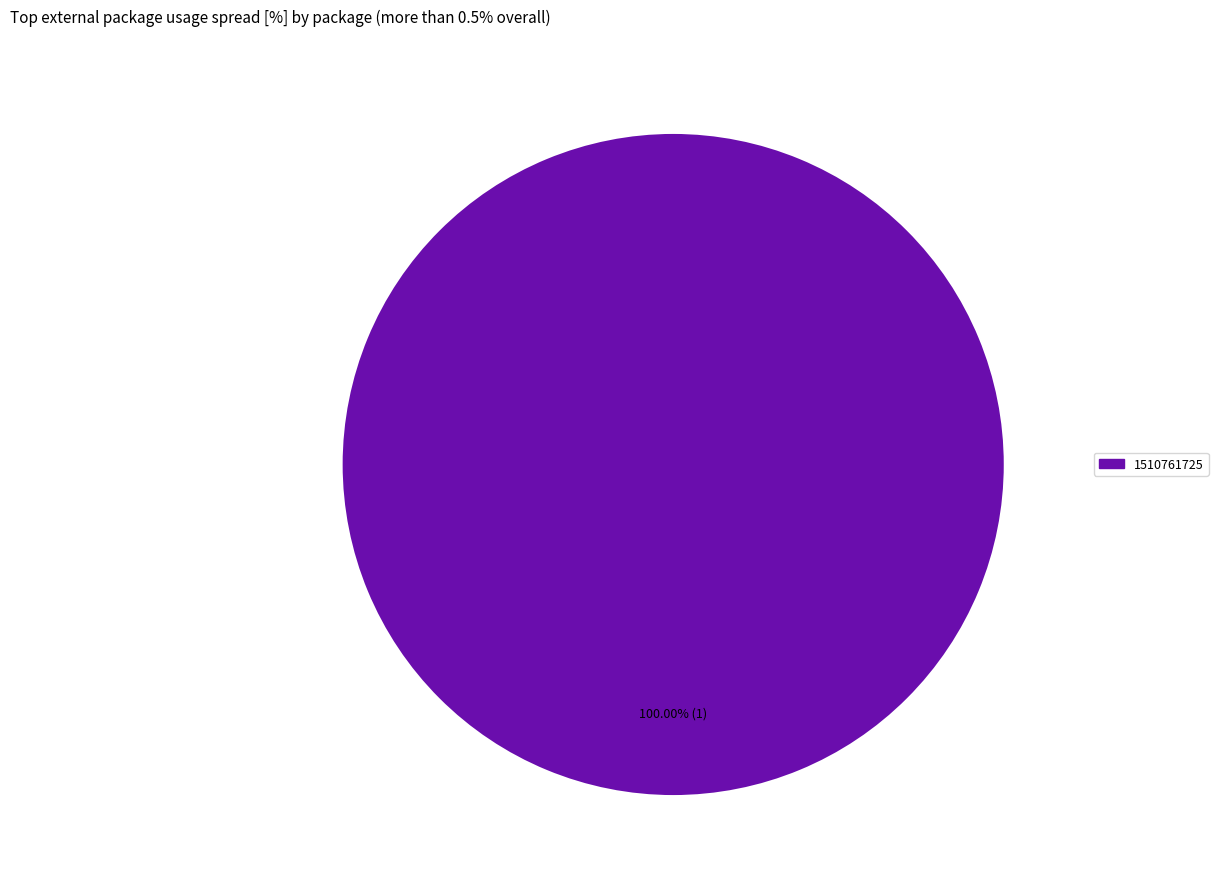

Is there any slice that represents more than half of the pie?

Yes